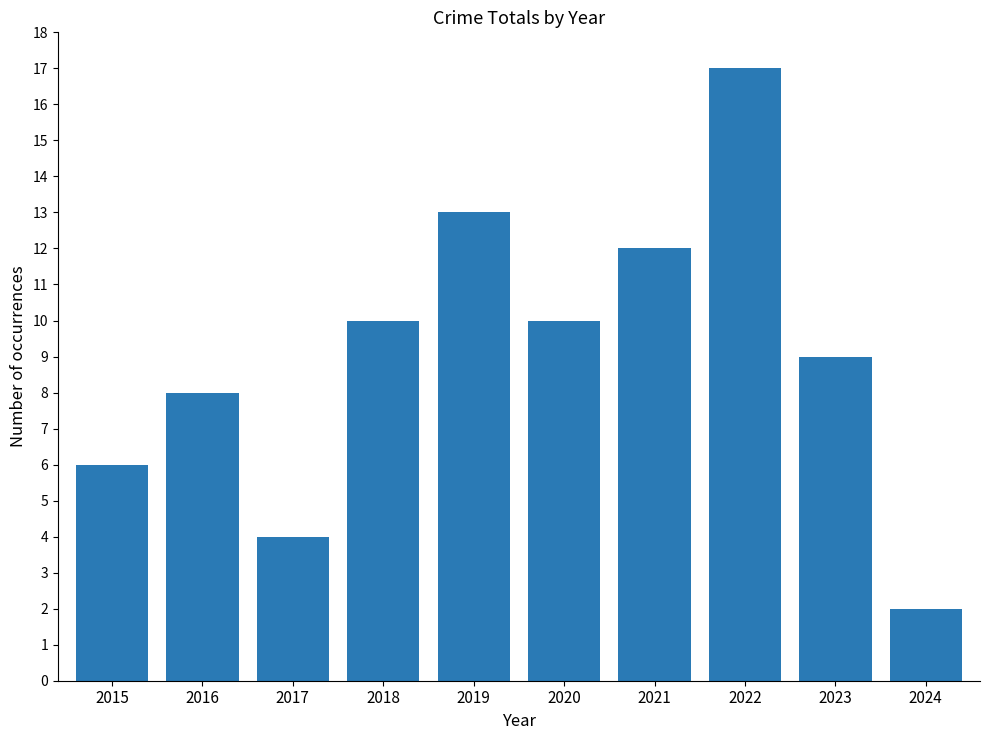

What is the sum of all values?

91